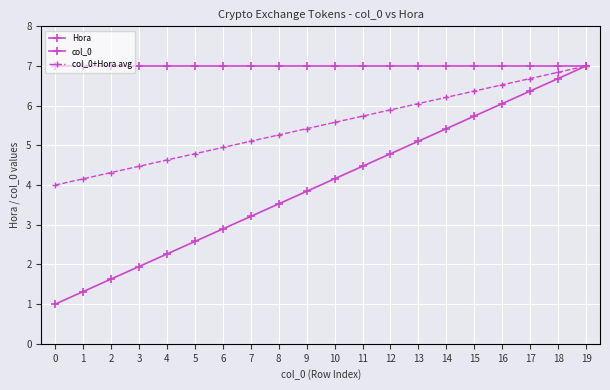

How many lines are shown in the chart?

3